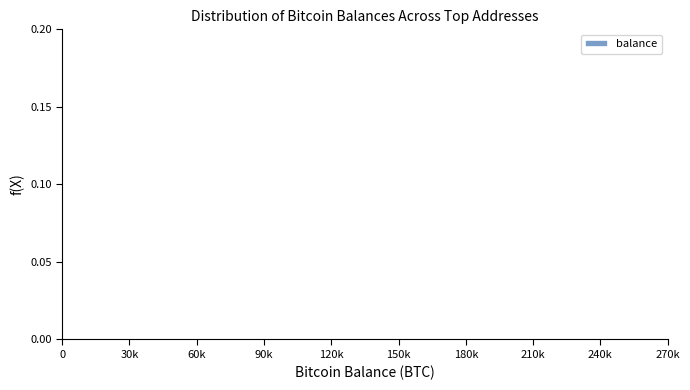

The chart shows a value of 0.0 at 0. True or false?

True